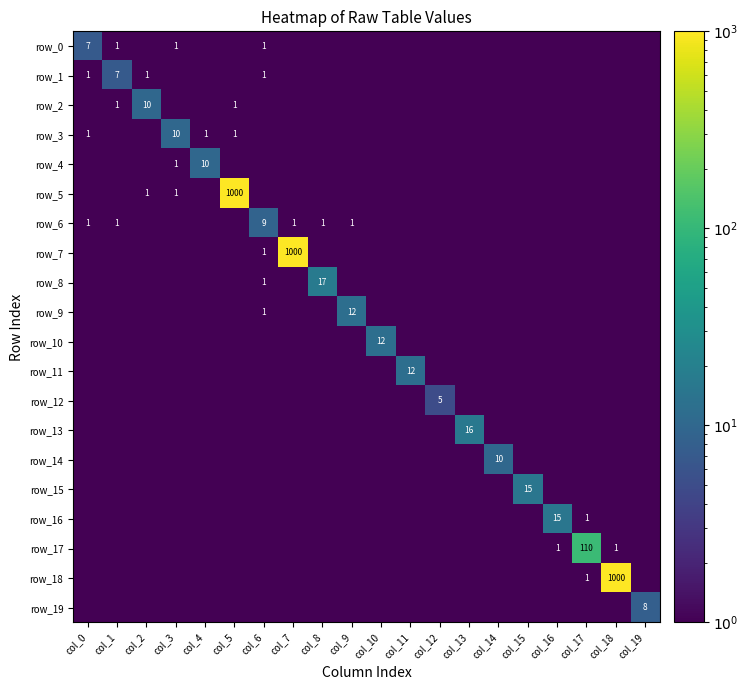

What is the difference between the maximum and minimum values in the row_1 series?

6.9